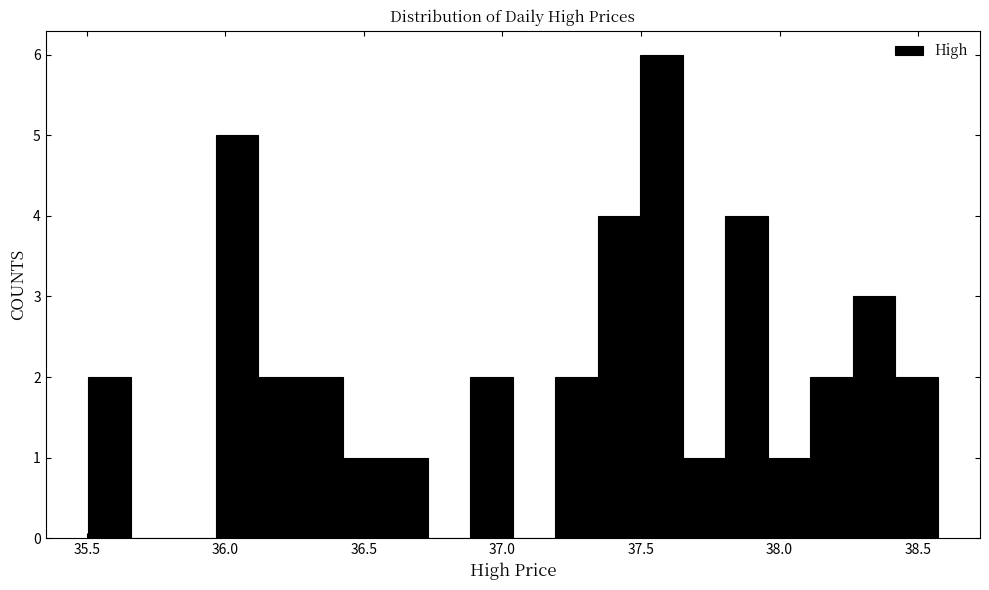

Around what value on the x-axis is the tallest bar? Give the approximate position of its centre, as read against the axis.

37.55